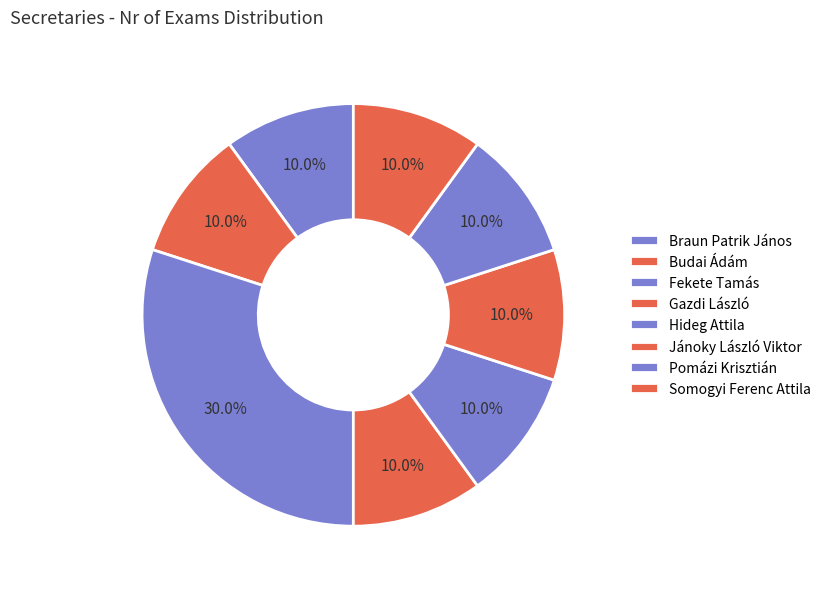

Does Budai Ádám account for over 50% of the chart?

No